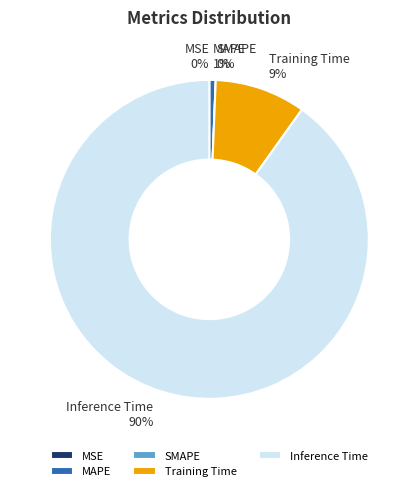

What percentage is NOT represented by Inference Time?

9.9%